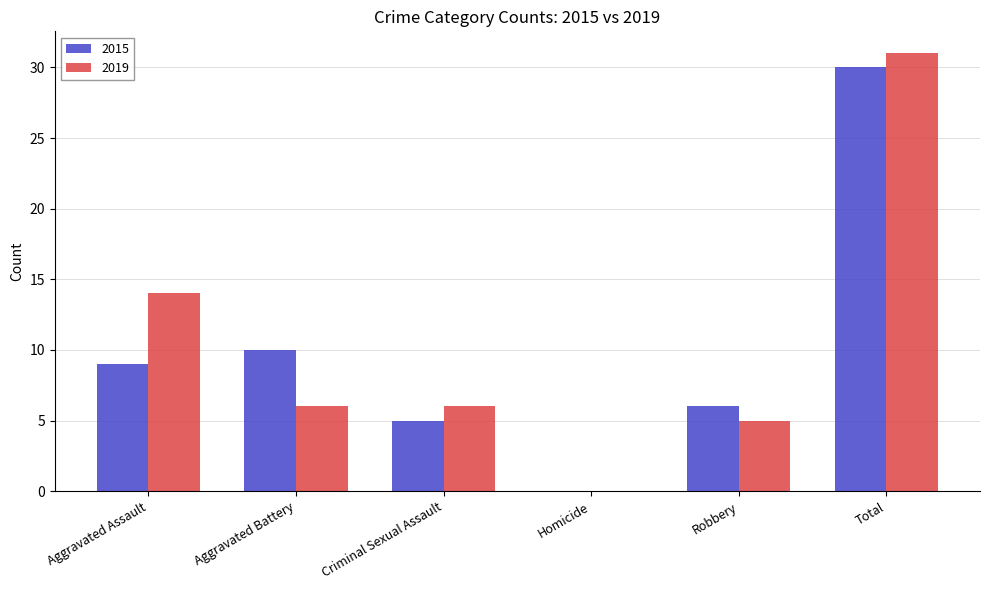

True or false: 2019 has a value of 31 at Total.

True